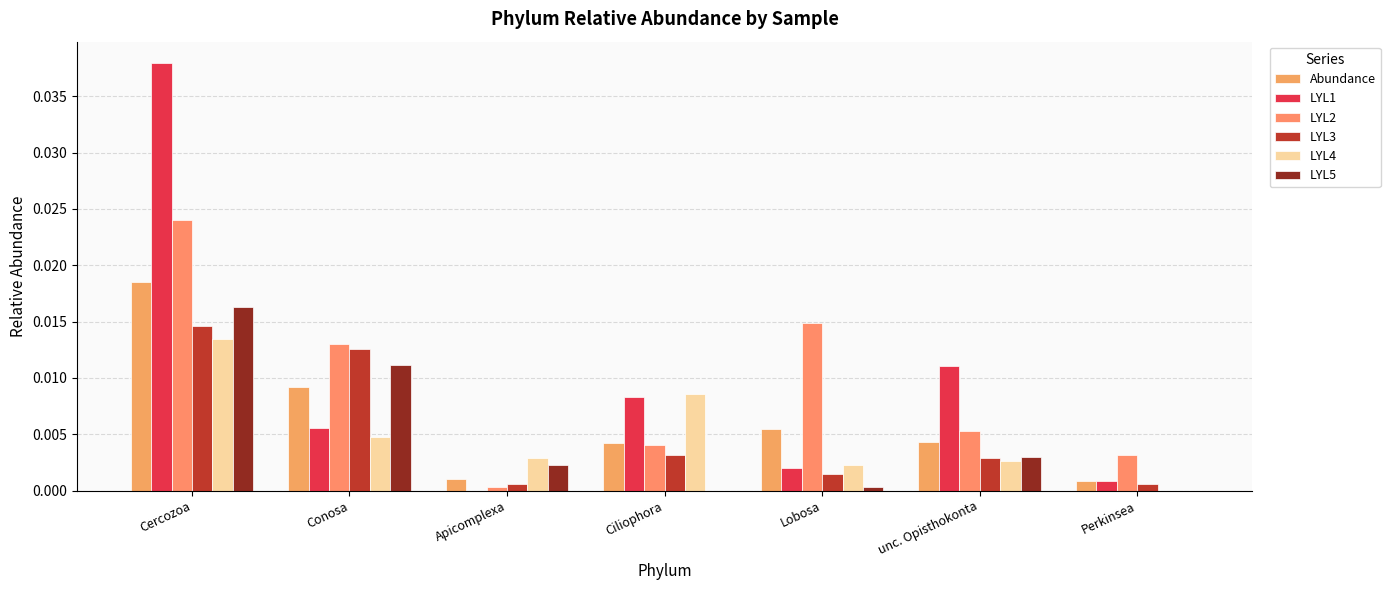

Are the bars horizontal?

No